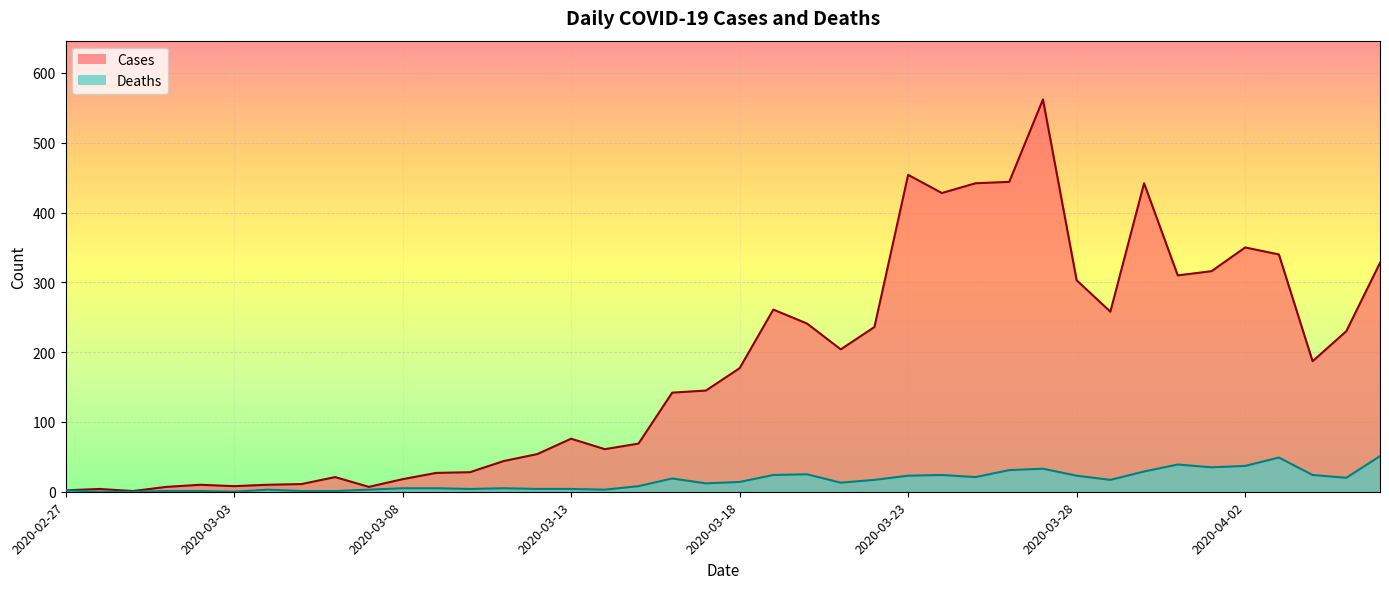

What is the difference between the maximum and minimum values in the Cases series?

561